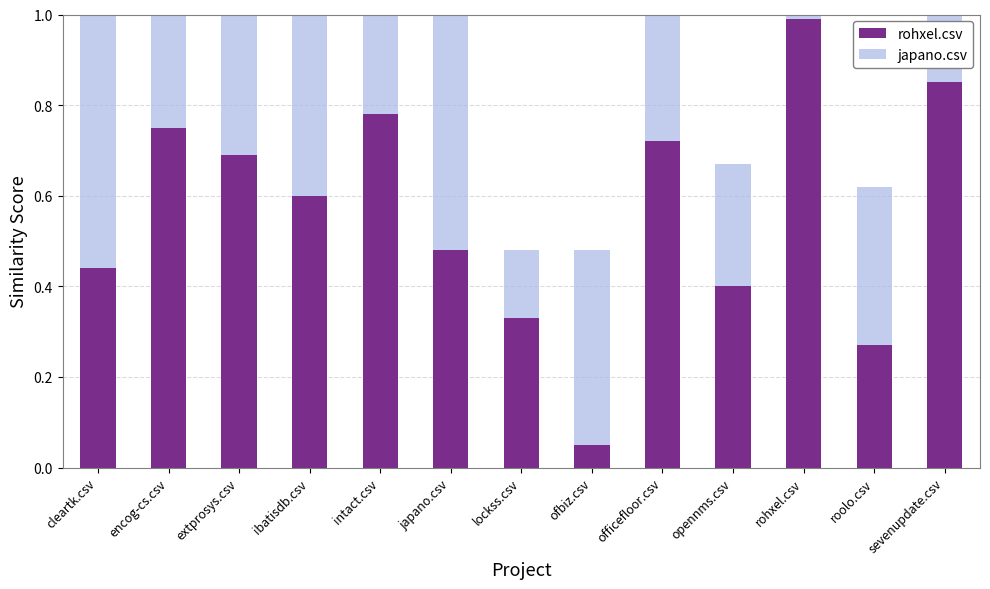

Count the number of categories in the chart.

13